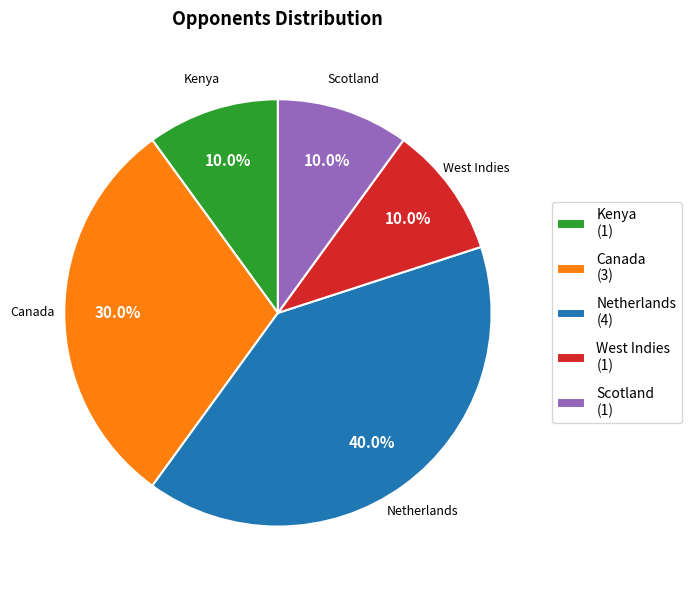

To the nearest percent, what is the average slice percentage?

20%